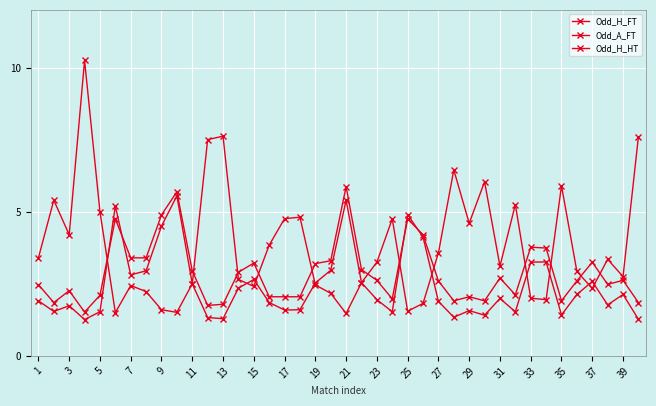

Is this an area chart (filled region under the line)?

No